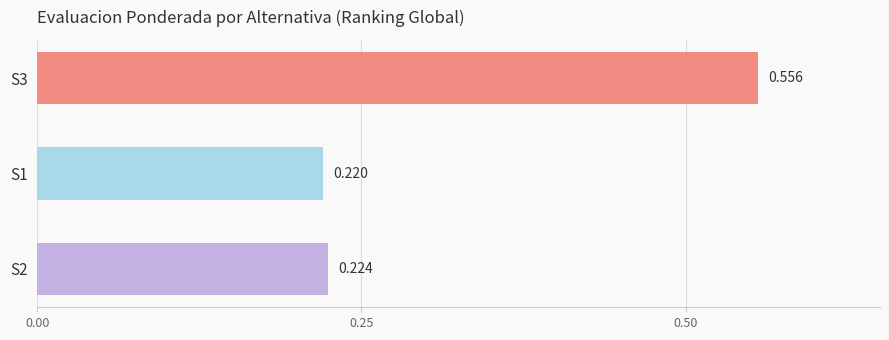

What is the sum of all values?

1.0